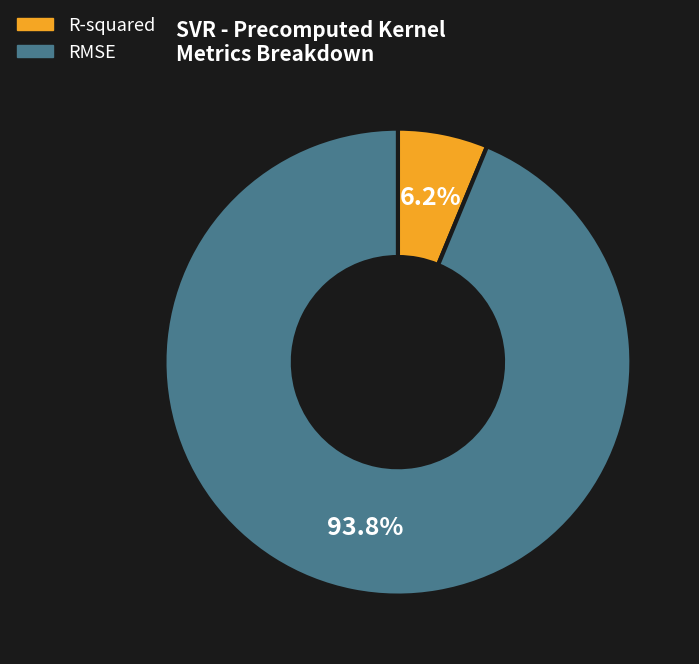

Rank the categories by value from lowest to highest.

R-squared, RMSE